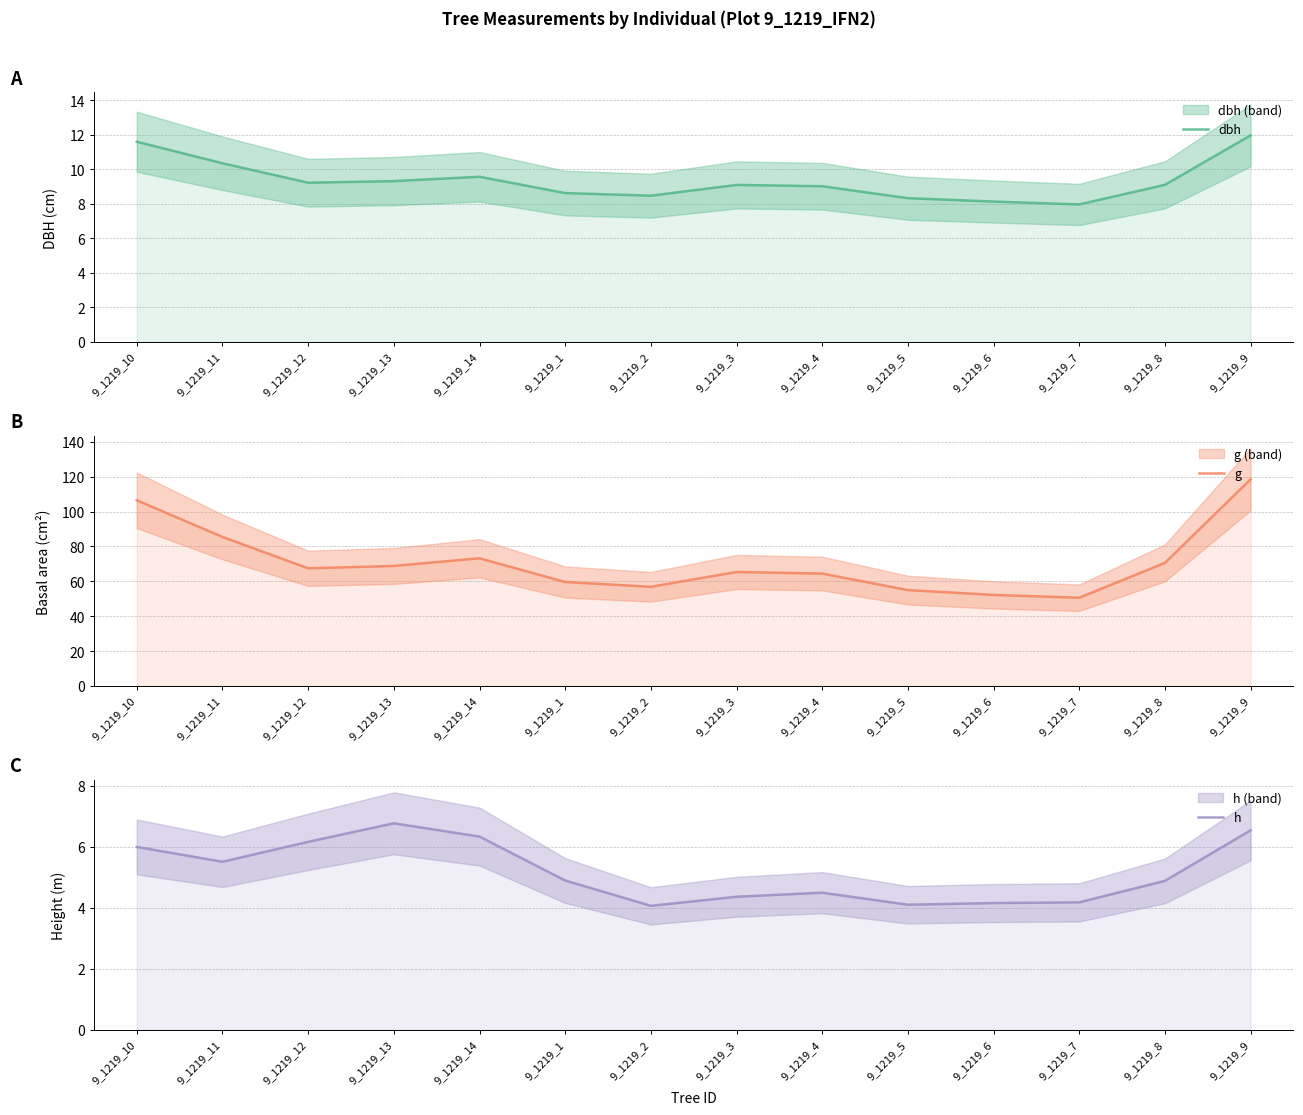

Where is the first local maximum for h?

9_1219_13